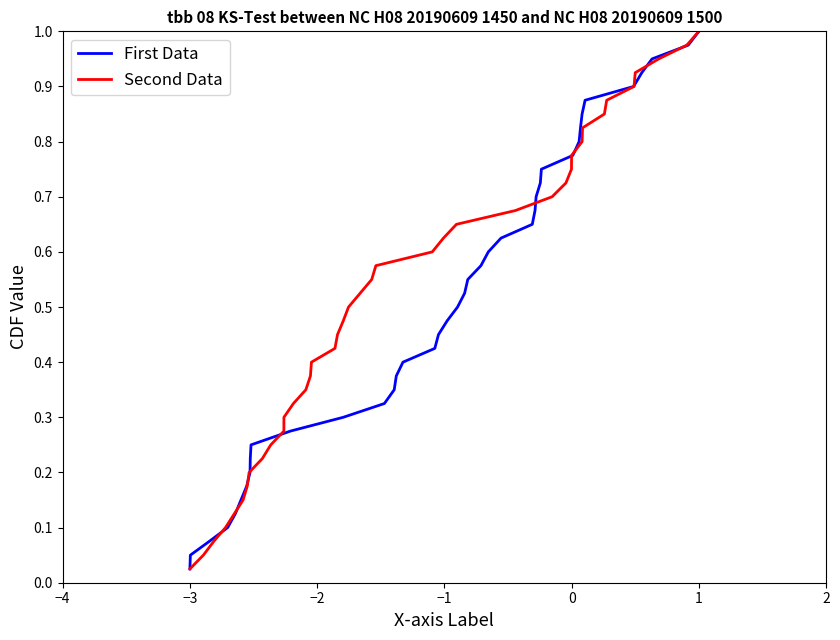

What is the value of the First Data point at the 35th from the left?

0.9